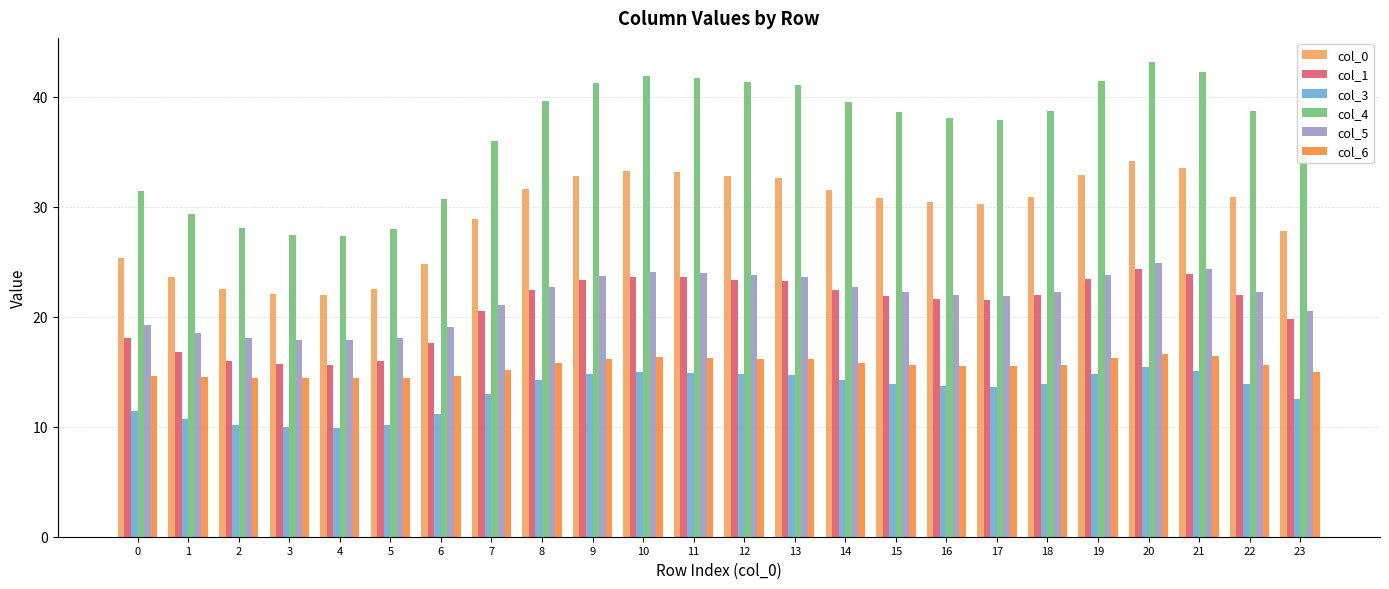

Count the number of categories in the chart.

24